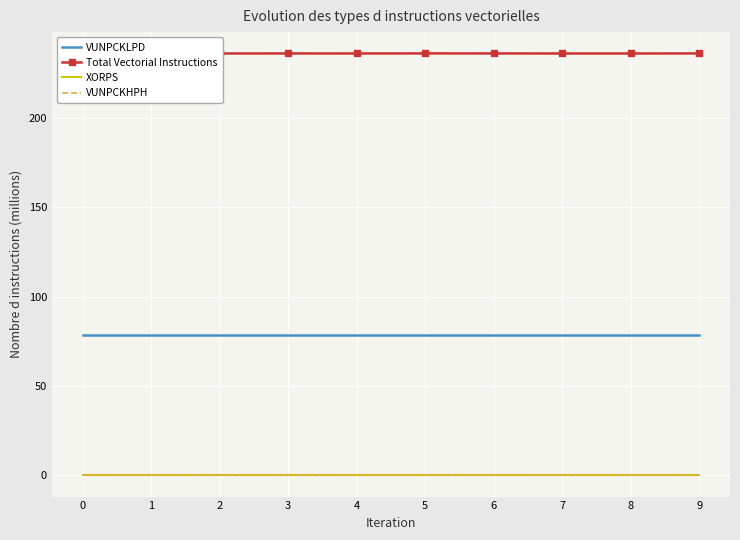

What is the difference between the highest and lowest values at 7?

236.0